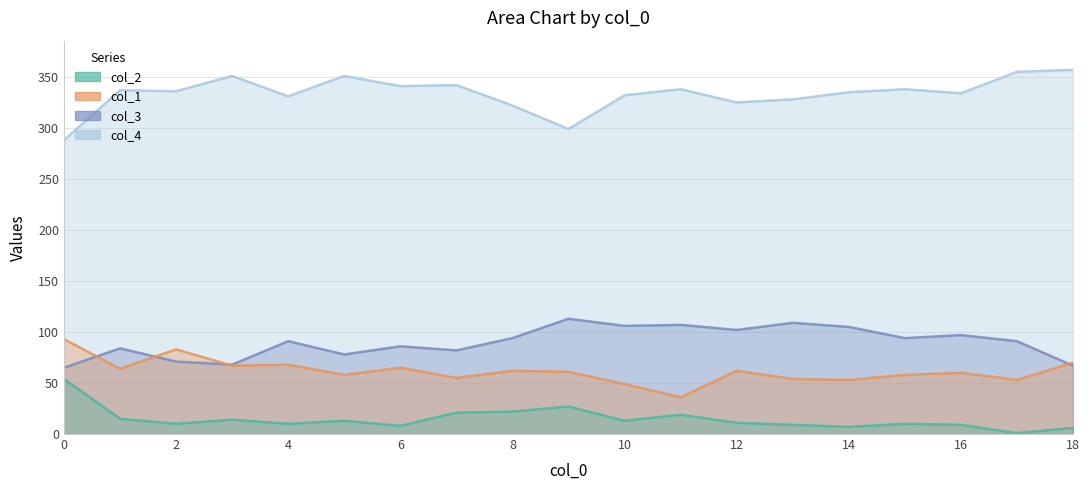

True or false: col_2 and col_3 intersect in this chart.

False